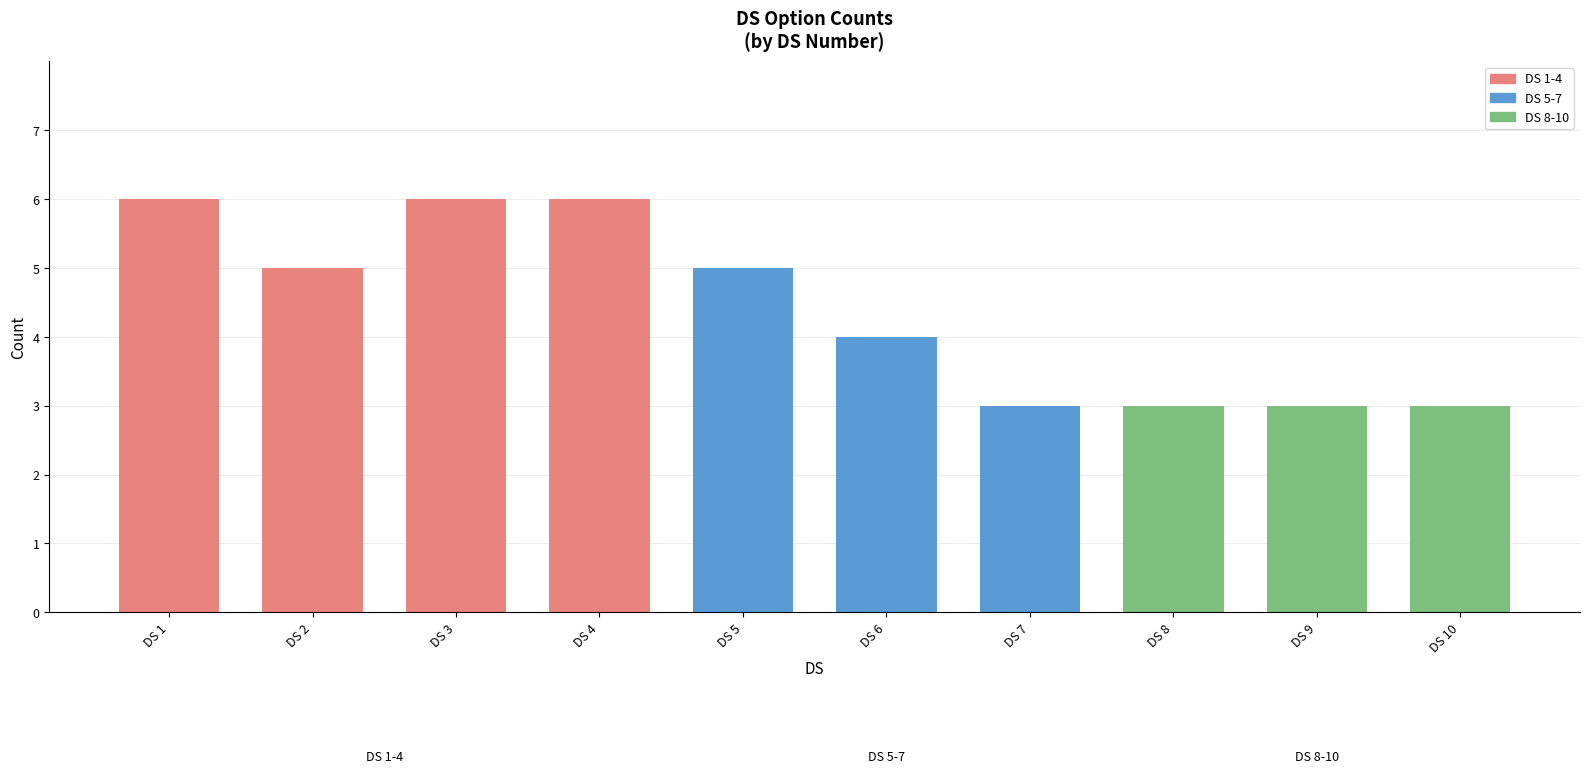

Is it true that the value at DS 8 is 5?

False